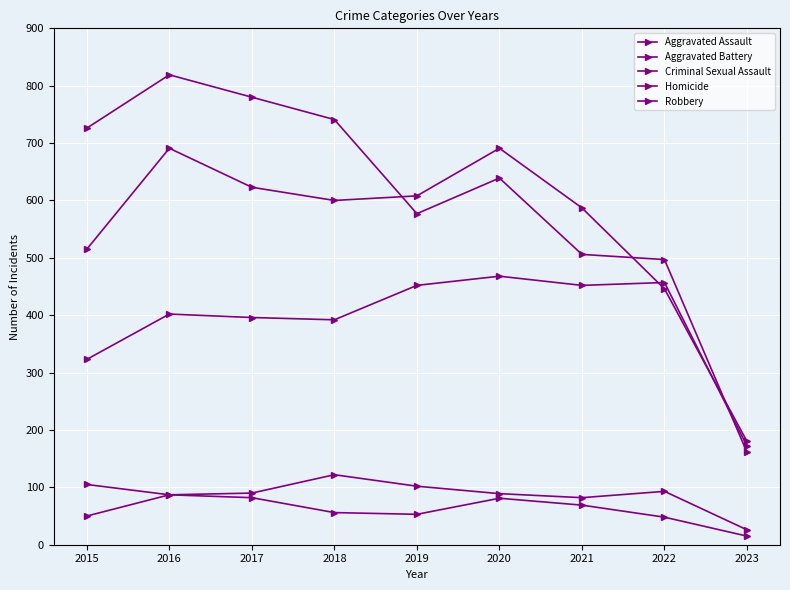

What is the value of the Homicide point at the 3rd from the left?

82